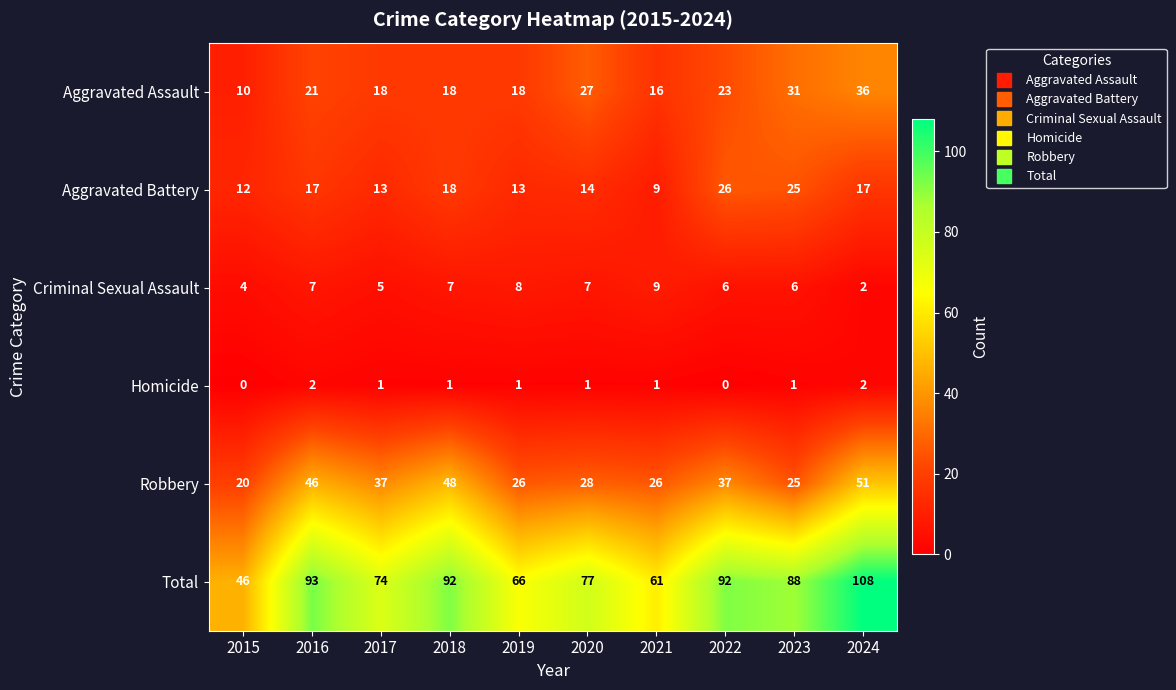

What is the total value across all series at 2015?

92